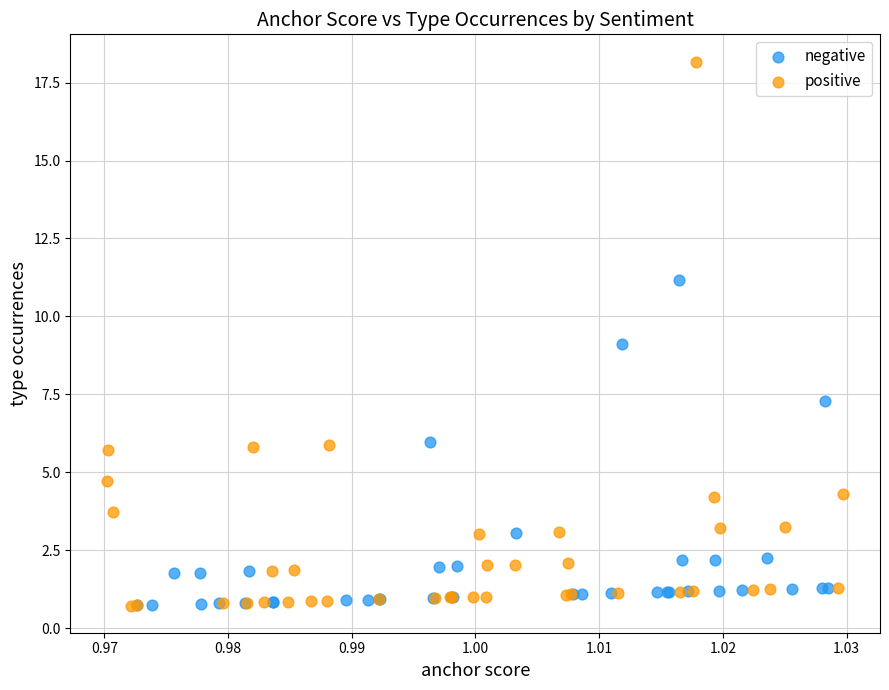

Which series has the widest spread of Y values?

positive